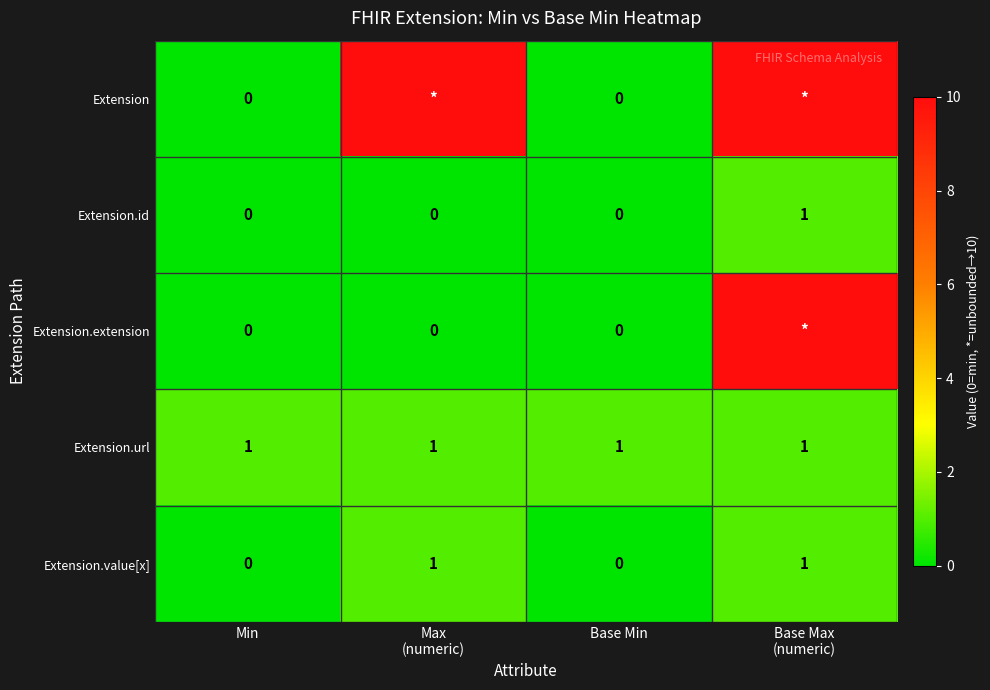

What is the total value across all series at Base Max
(numeric)?

23